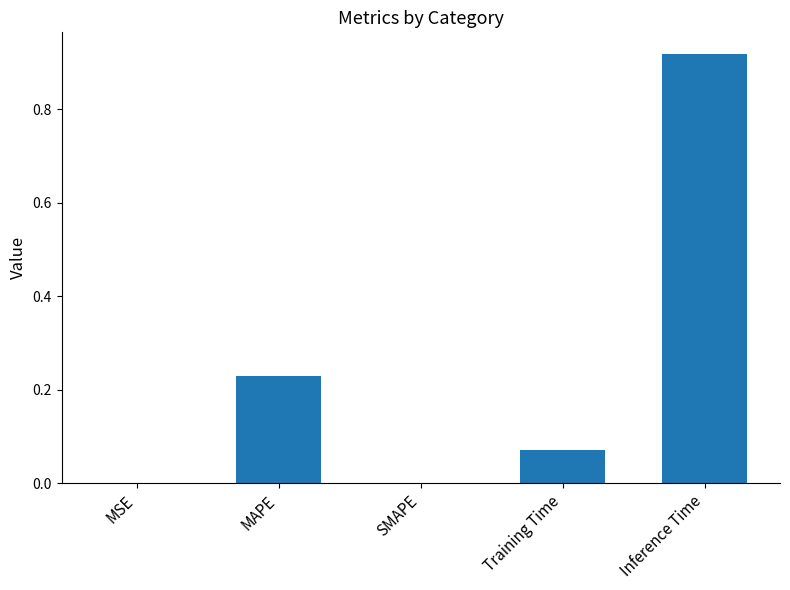

Which has a higher value, MSE or MAPE?

MAPE